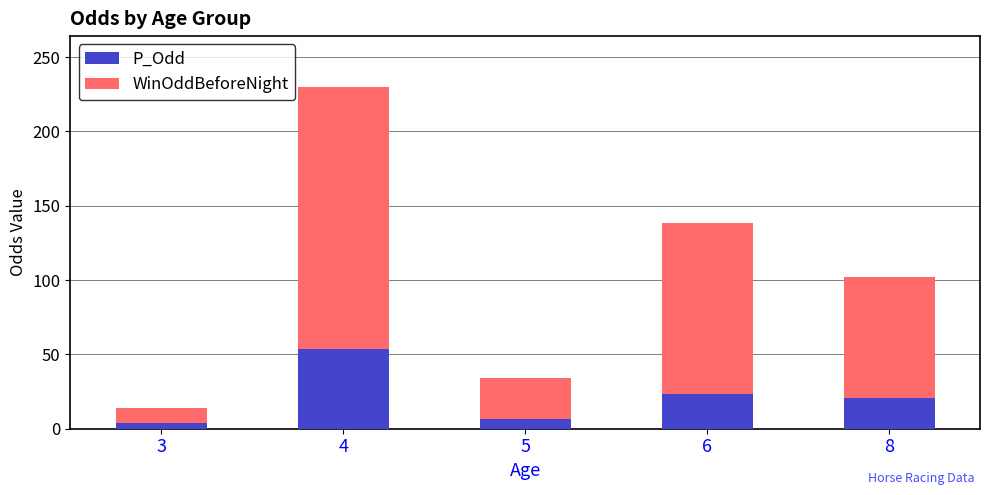

Reading left to right, transcribe the values for P_Odd.

3=3.6	4=53.7	5=6.6	6=23.4	8=21.0